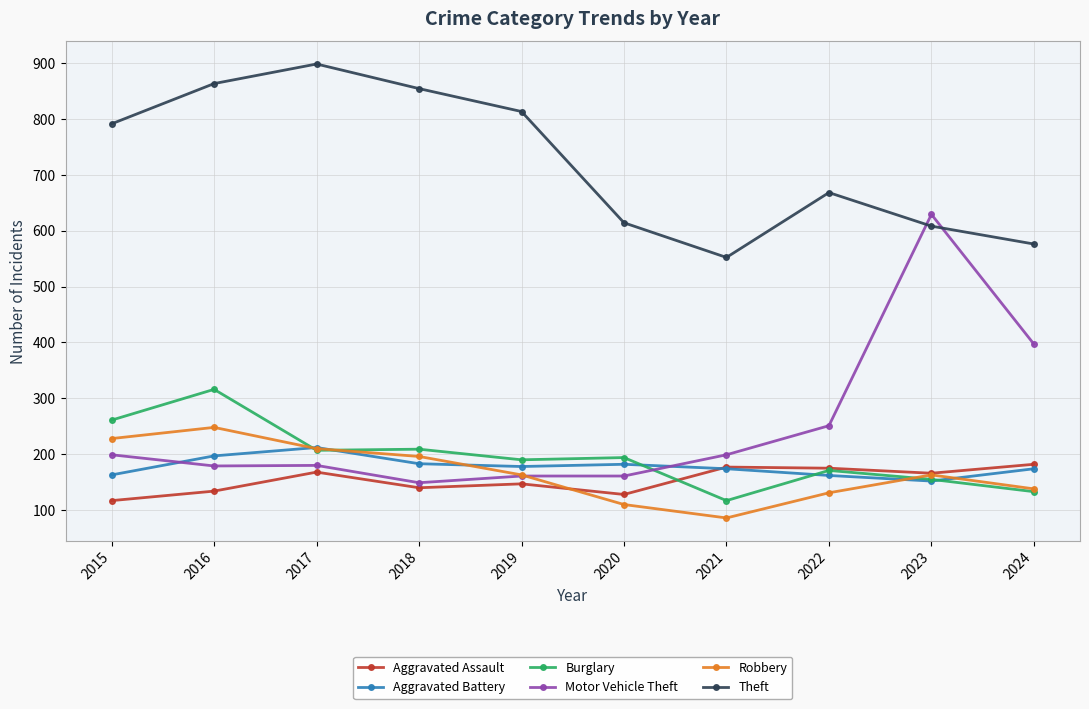

True or false: Motor Vehicle Theft has a value of 211 at 2020.

False